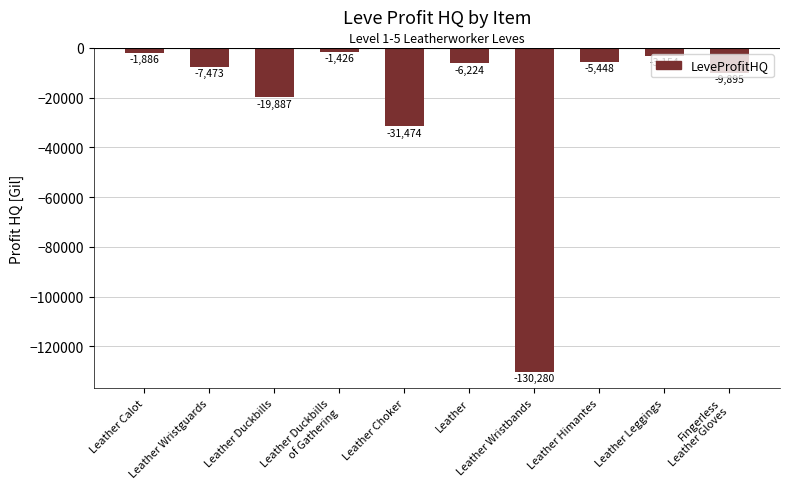

Are the bars grouped side by side (vs. stacked)?

No